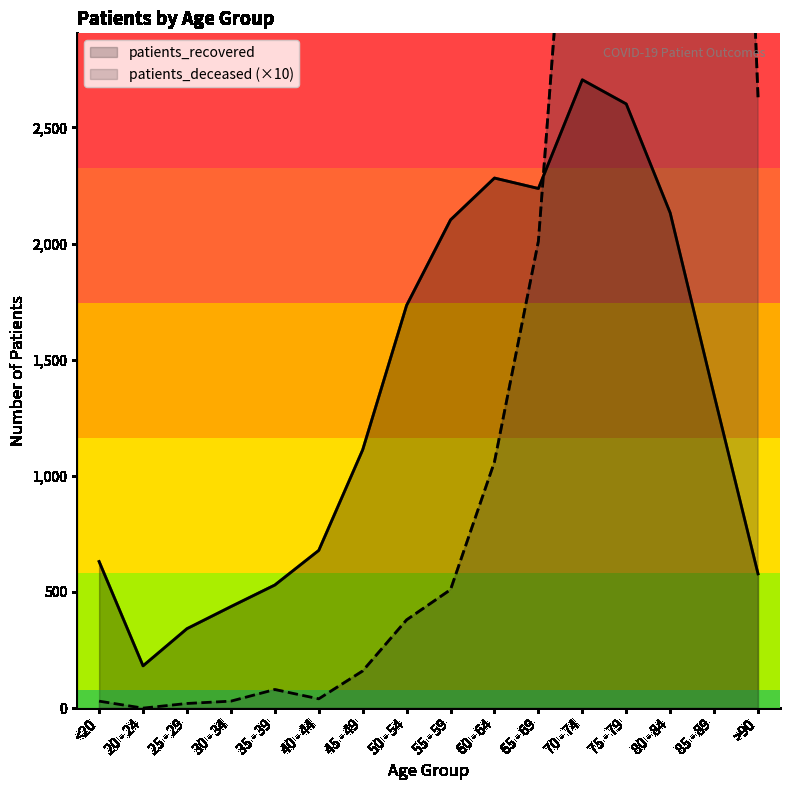

At which category does patients_deceased reach its first local peak?

35 - 39